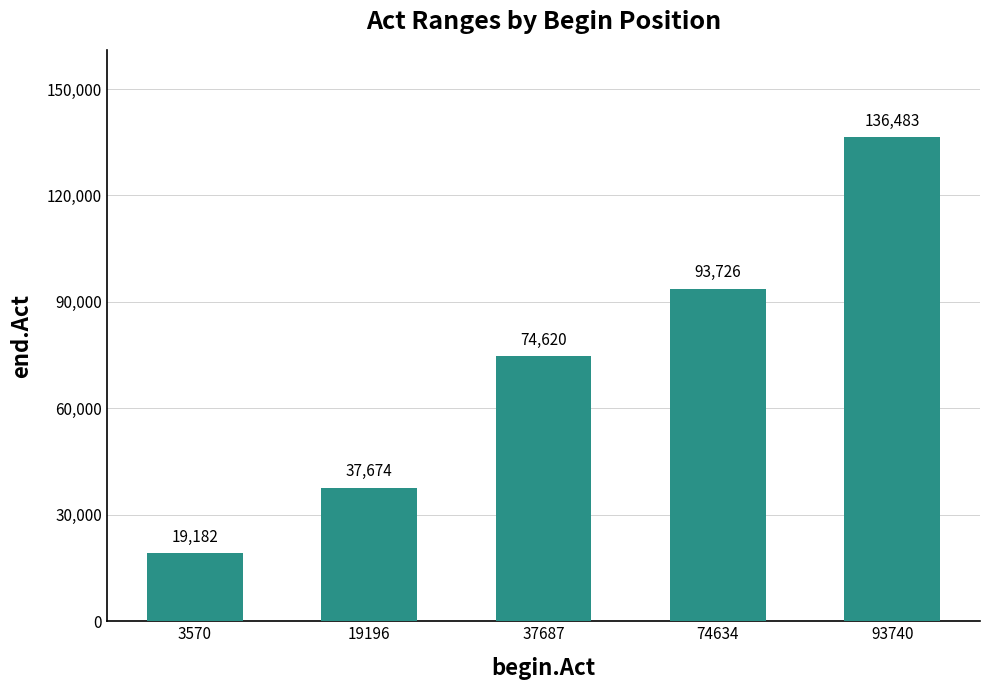

Which category has the highest value across all series?

93740